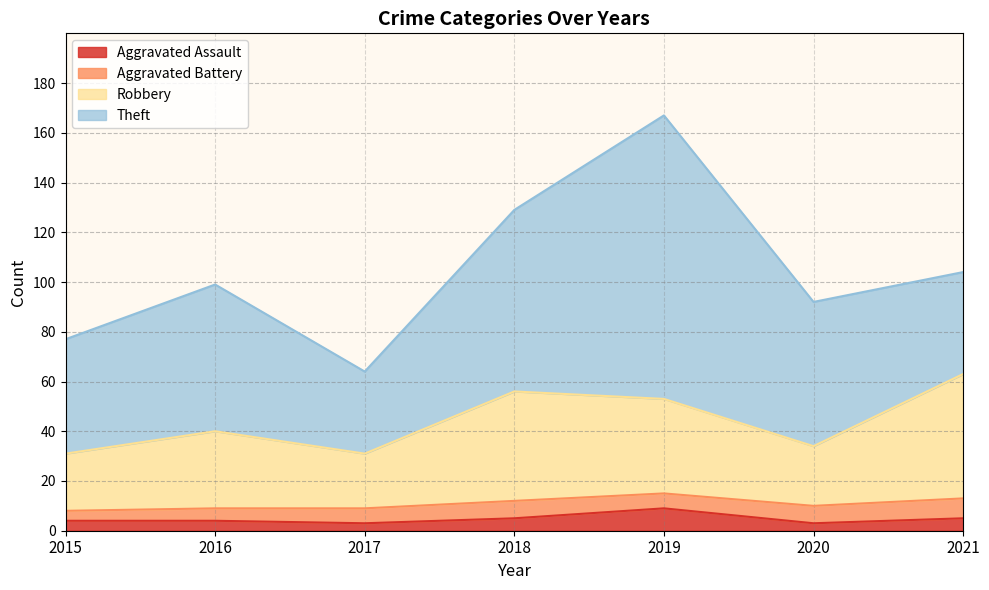

The value of Robbery at 2016 is 56. True or false?

False